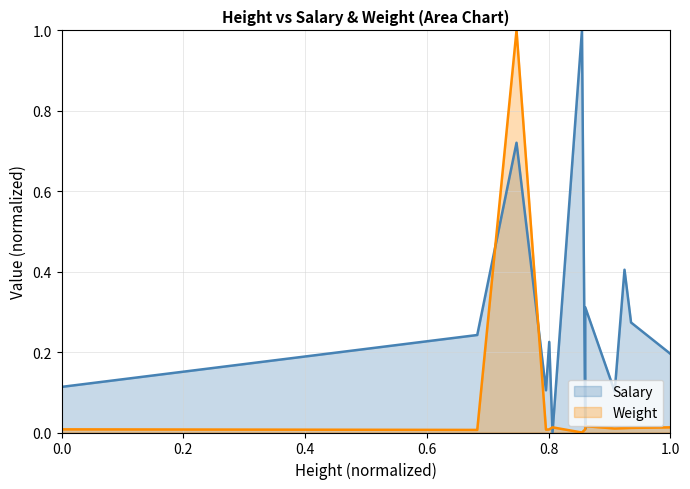

The chart shows a value of 0.0 at 133. True or false?

False